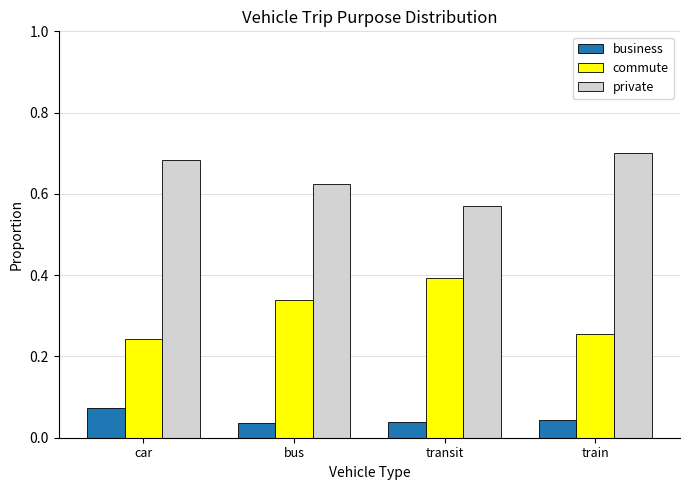

List the series in order of their overall mean, highest first.

private, commute, business